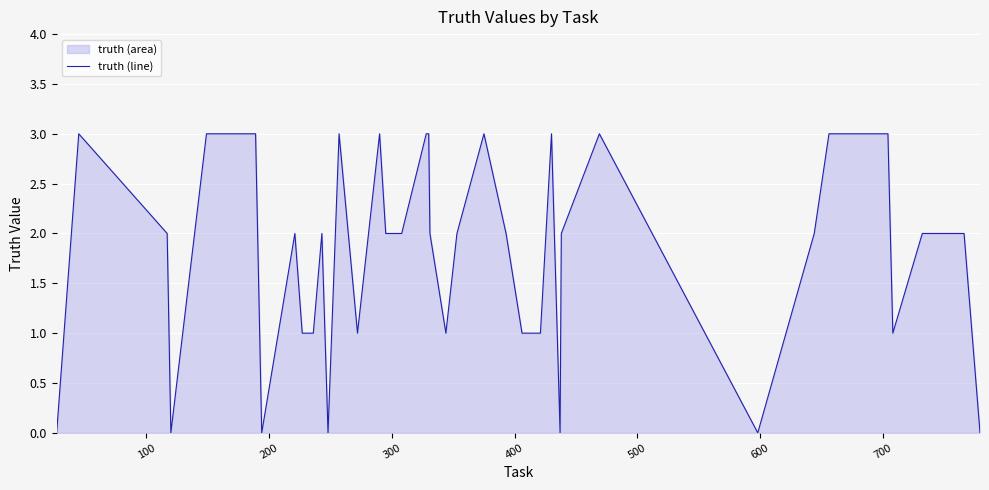

What is the difference between the maximum and minimum values?

3